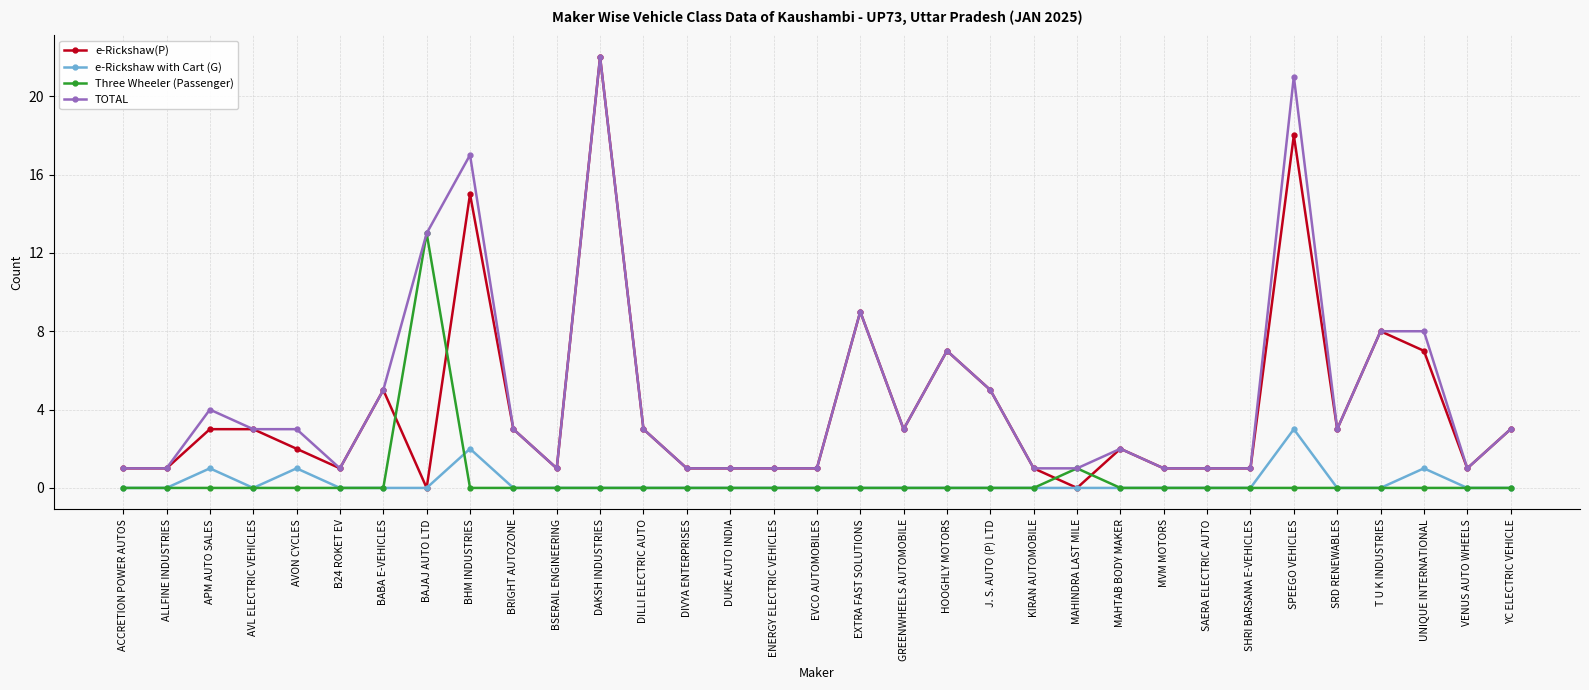

True or false: TOTAL and e-Rickshaw with Cart (G) cross at least once.

False